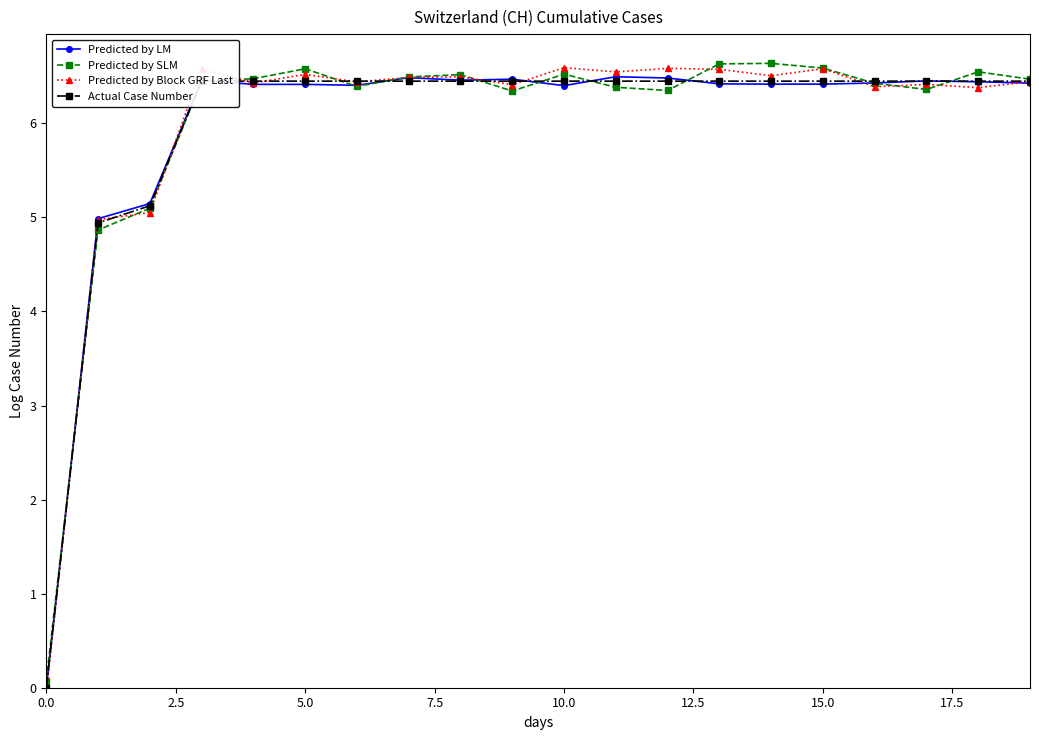

What are all the series names shown in the legend?

Predicted by LM, Predicted by SLM, Predicted by Block GRF Last, Actual Case Number